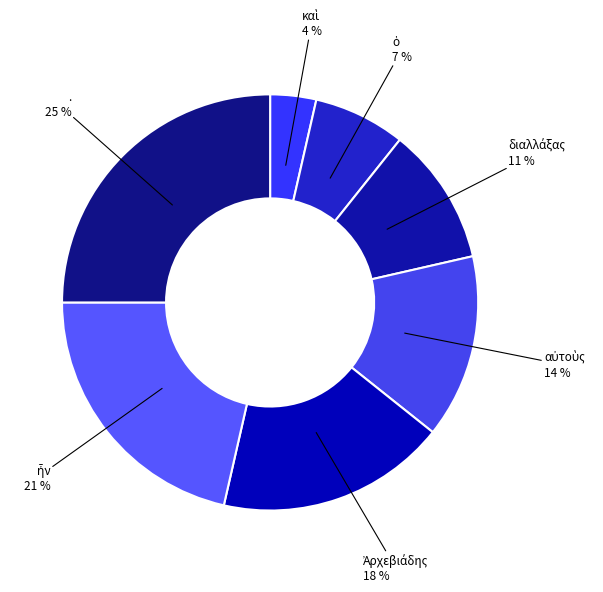

To the nearest percent, what is the difference between the largest and smallest slice percentages?

21%